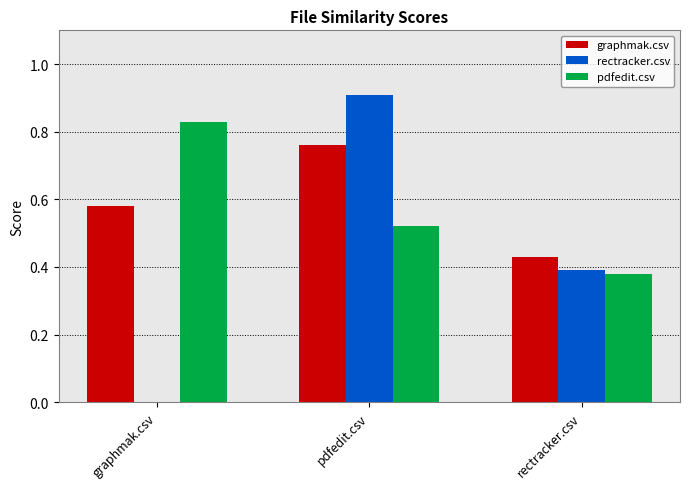

Which series changed the most between graphmak.csv and pdfedit.csv?

rectracker.csv